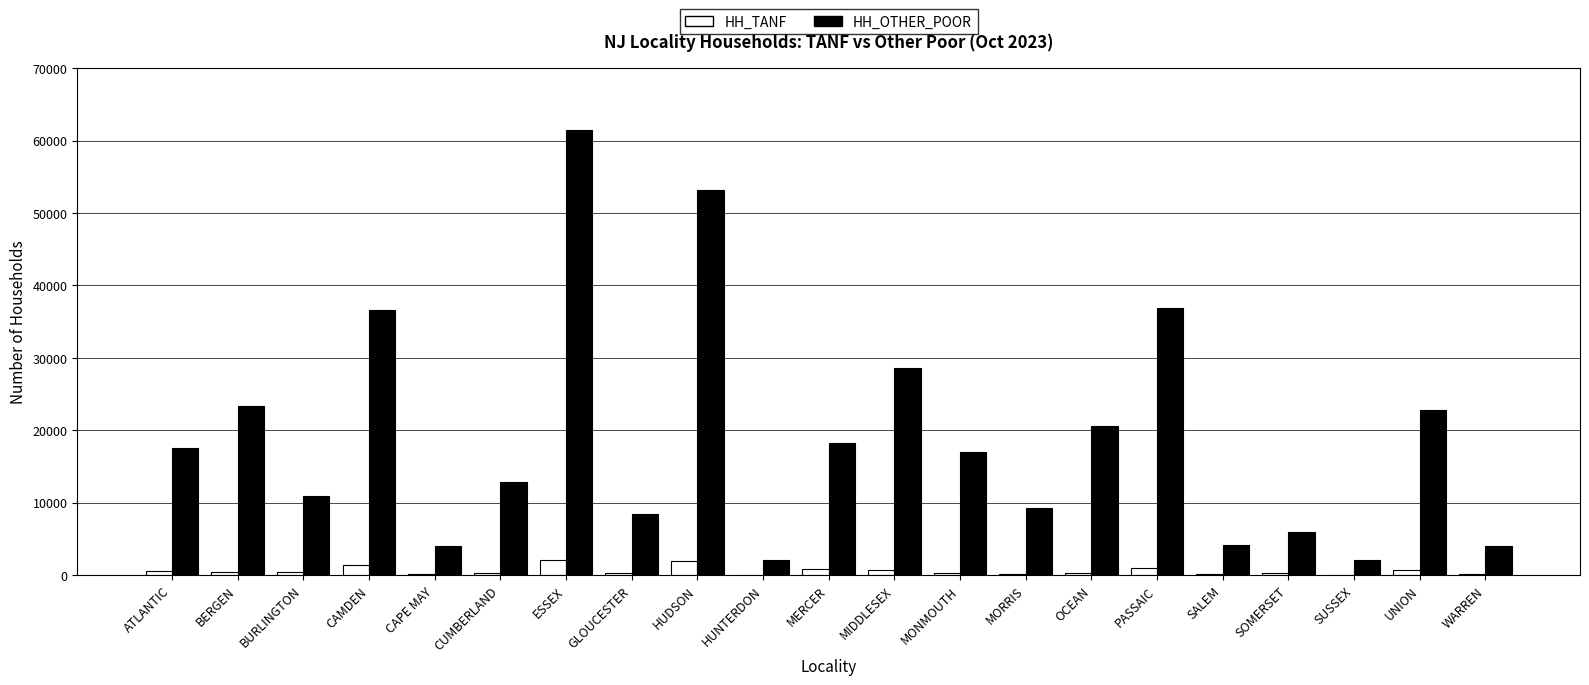

How many groups of bars are there?

21